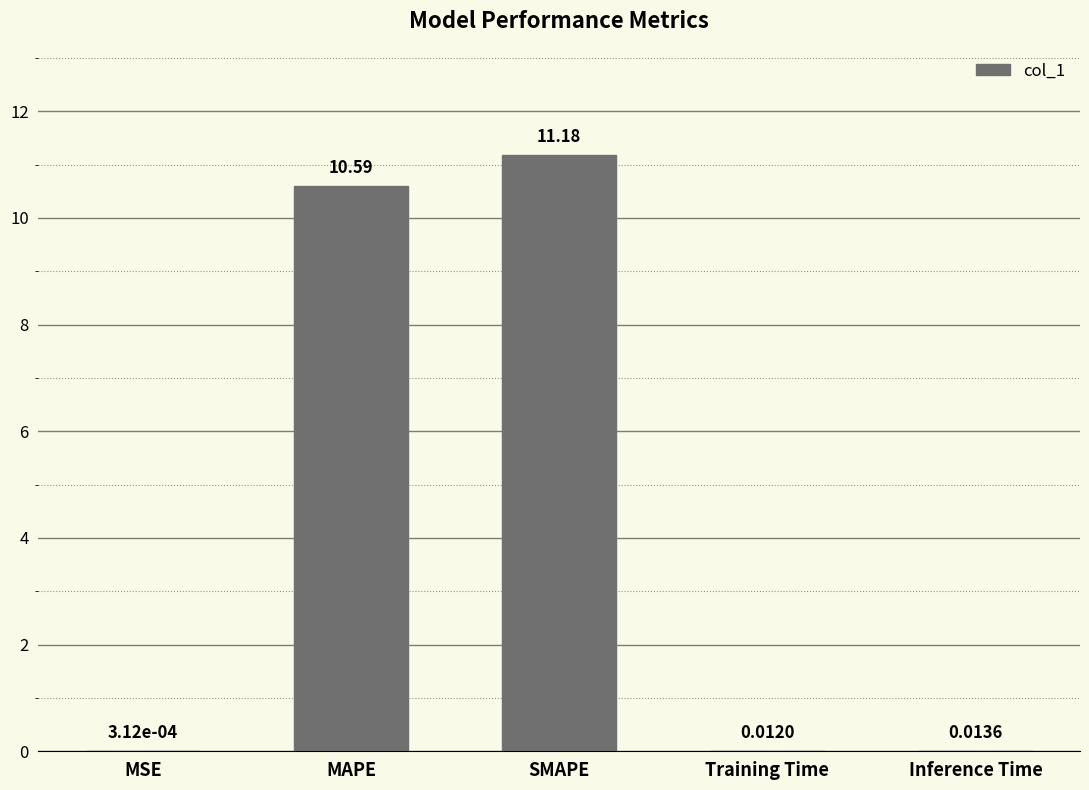

What is the sum of all values?

21.8